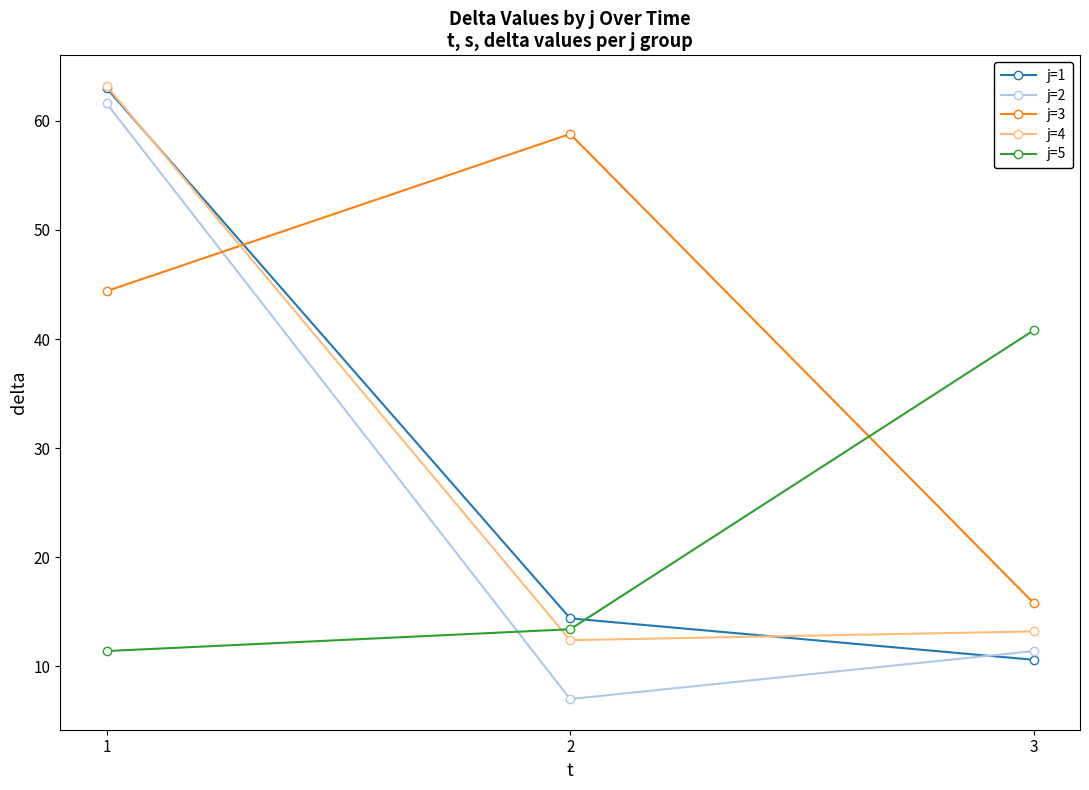

What is the average value of the j=4 series?

29.6